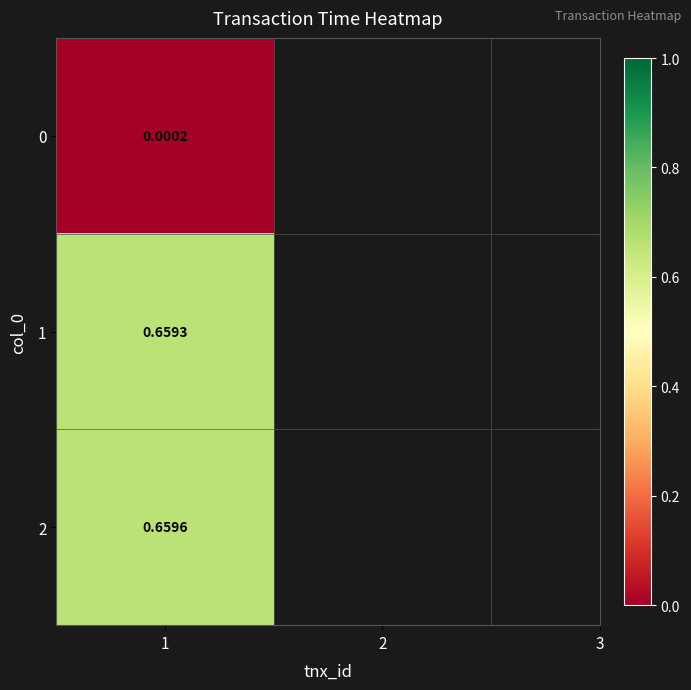

Rank the categories by value from lowest to highest.

0, 1, 2